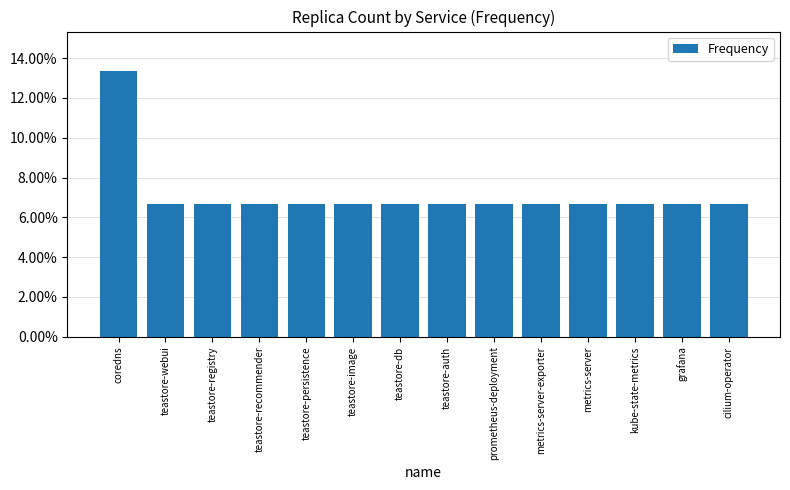

Does the chart contain any negative values?

No